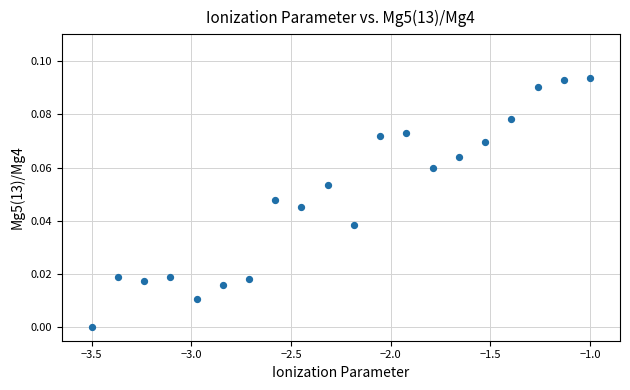

What is the range of X values (max minus min)?

2.5